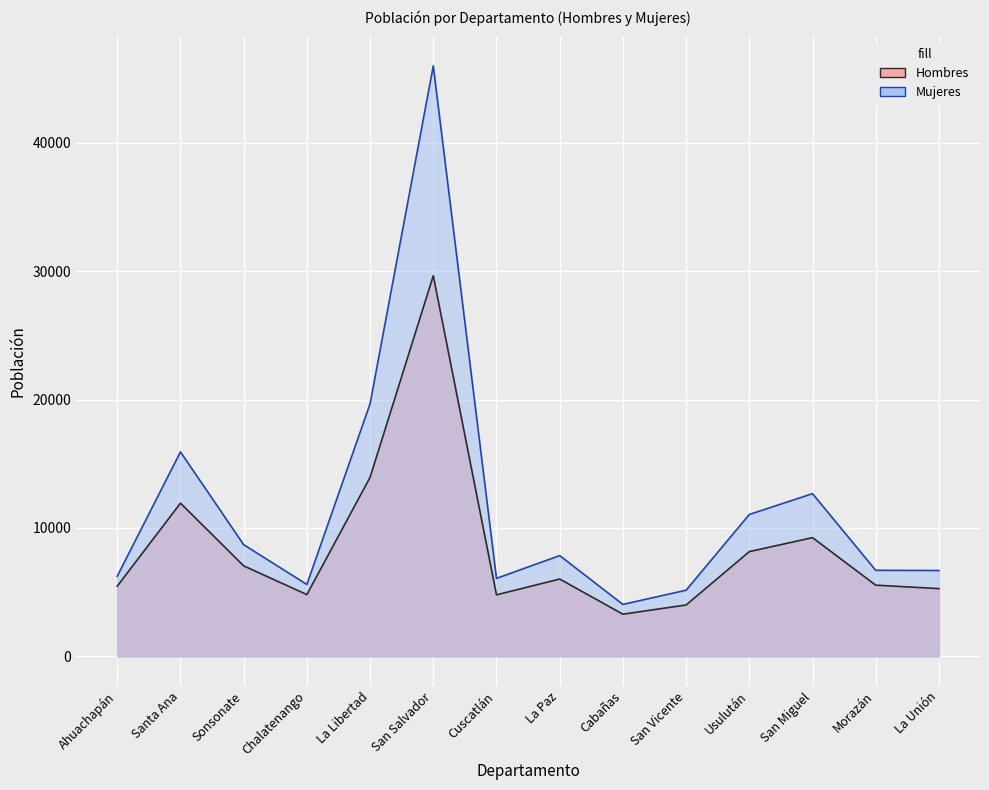

What is the sum of all Hombres values?

119143